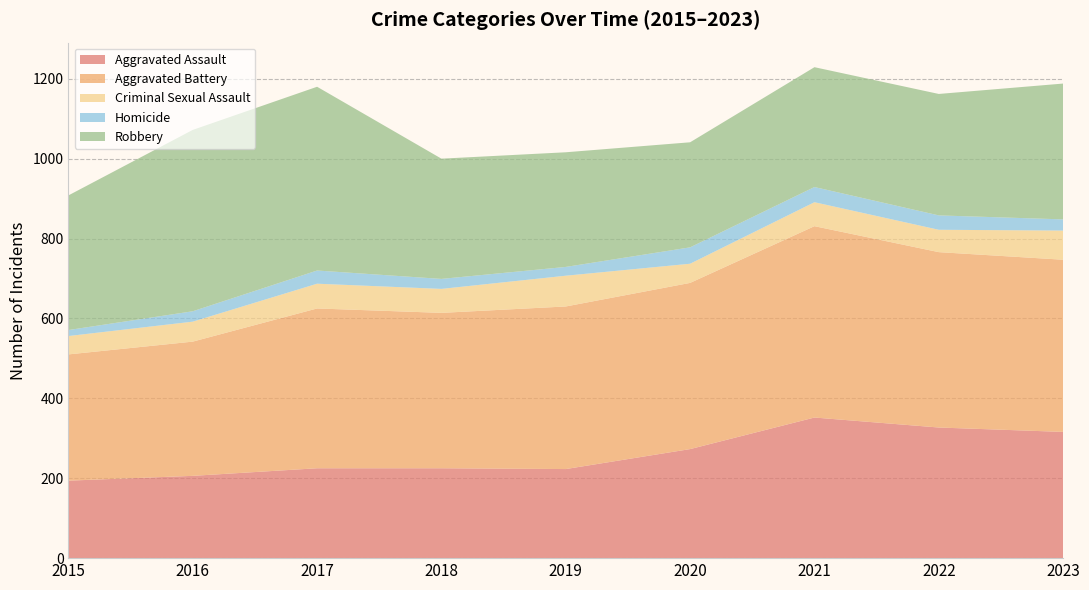

Reading left to right, extract all data points from this chart.

Aggravated Assault: 2015=194	2016=206	2017=225	2018=225	2019=223	2020=273	2021=352	2022=327	2023=316
Aggravated Battery: 2015=316	2016=336	2017=400	2018=389	2019=407	2020=416	2021=479	2022=439	2023=431
Criminal Sexual Assault: 2015=46	2016=50	2017=62	2018=60	2019=77	2020=48	2021=60	2022=56	2023=73
Homicide: 2015=15	2016=26	2017=33	2018=25	2019=22	2020=41	2021=38	2022=36	2023=28
Robbery: 2015=337	2016=454	2017=460	2018=301	2019=287	2020=263	2021=300	2022=304	2023=340